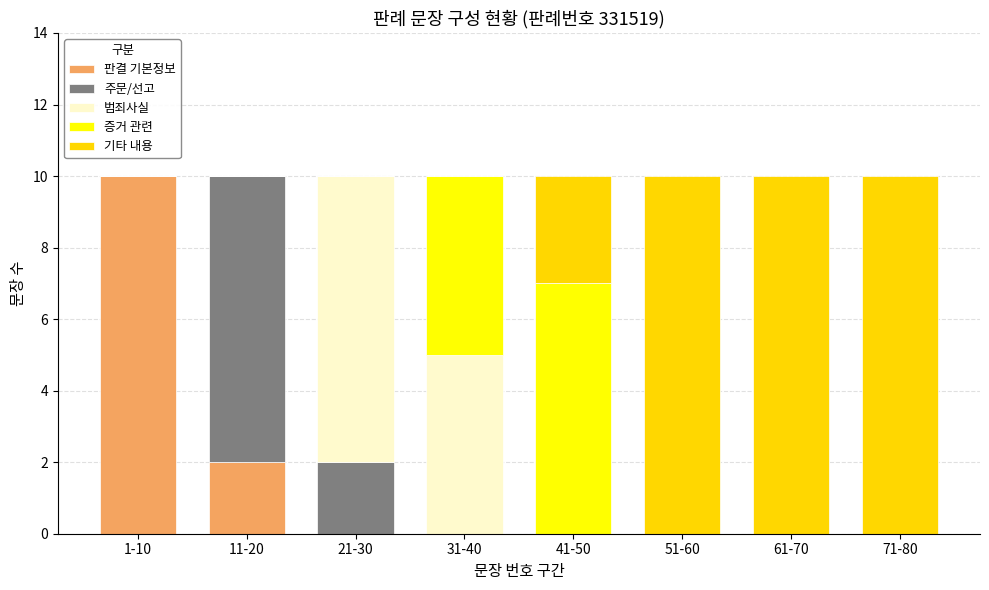

At which label does 판결 기본정보 reach its peak?

1-10